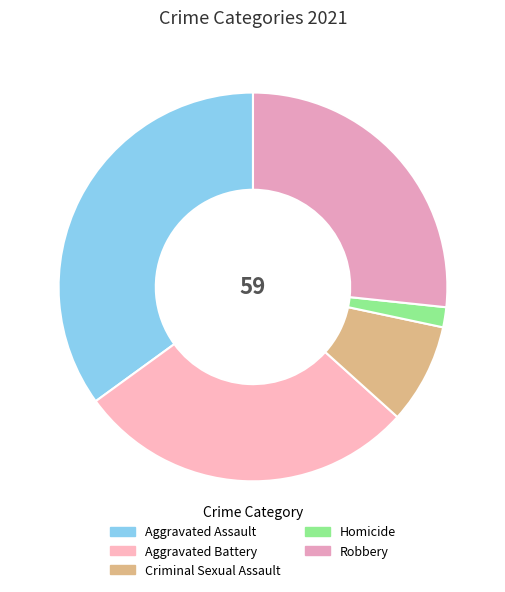

How many slices are in this pie chart?

5